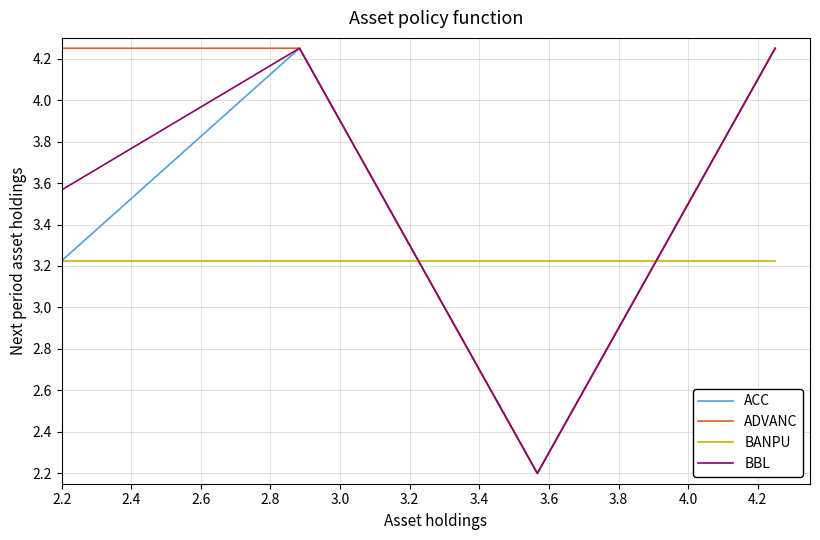

How many intersections are there between BANPU and ADVANC?

2